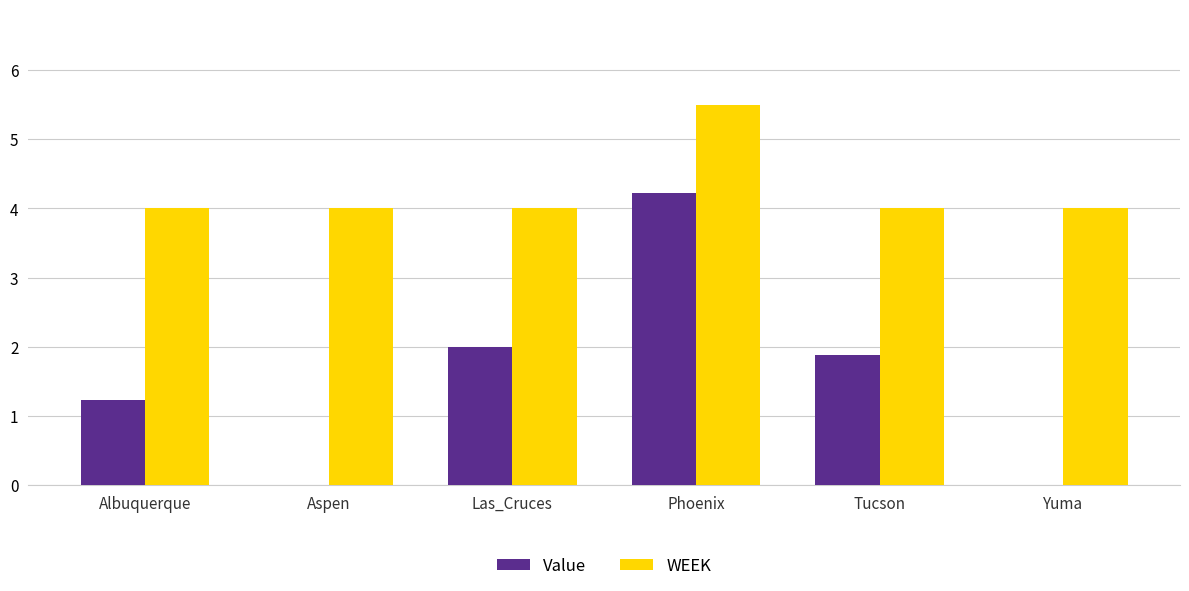

What value does the WEEK series have at Aspen?

4.0